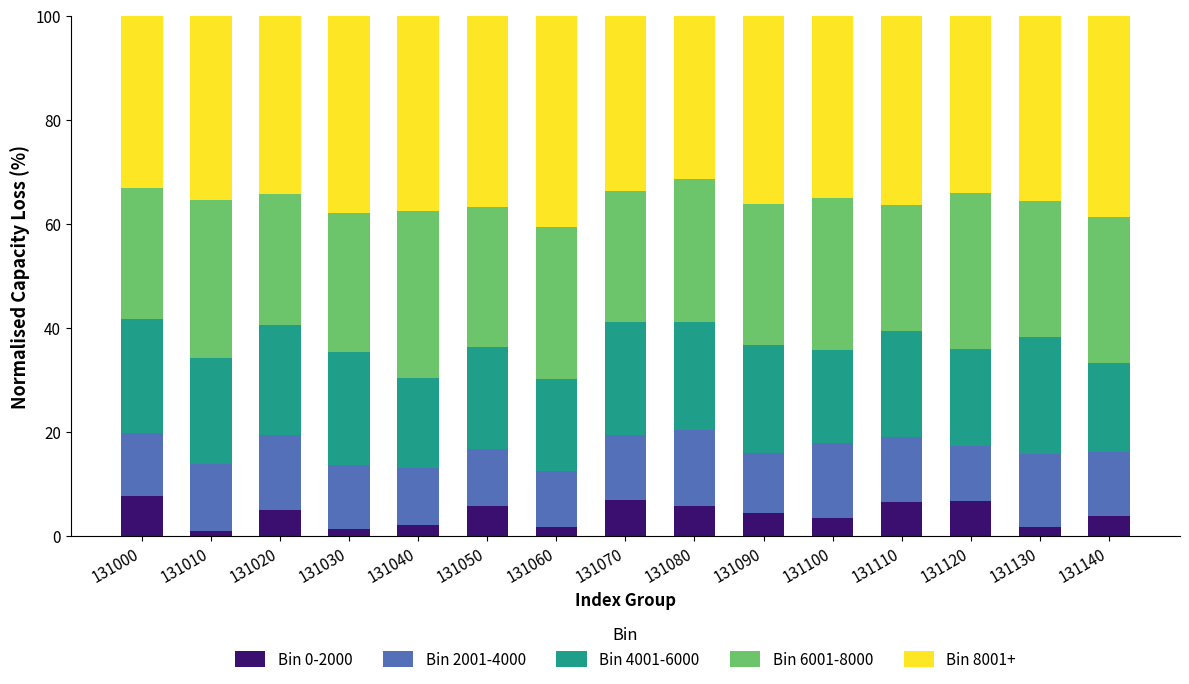

What is the sum of all Bin 0-2000 values?

63.9